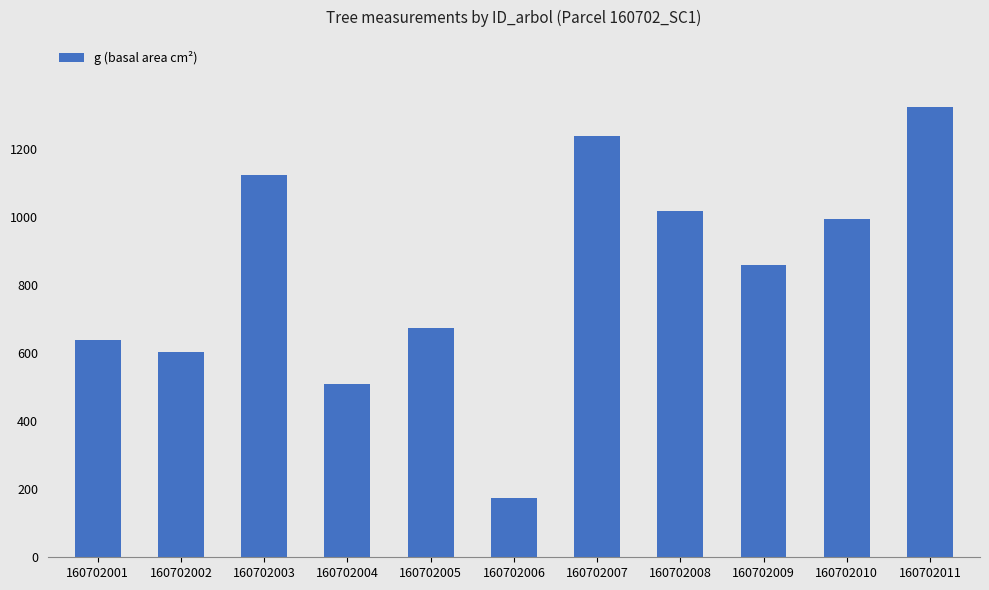

Reading right to left, transcribe all the data shown in this chart.

1322.0	993.6	858.2	1018.2	1238.7	174.6	674.2	507.8	1122.8	602.8	639.3